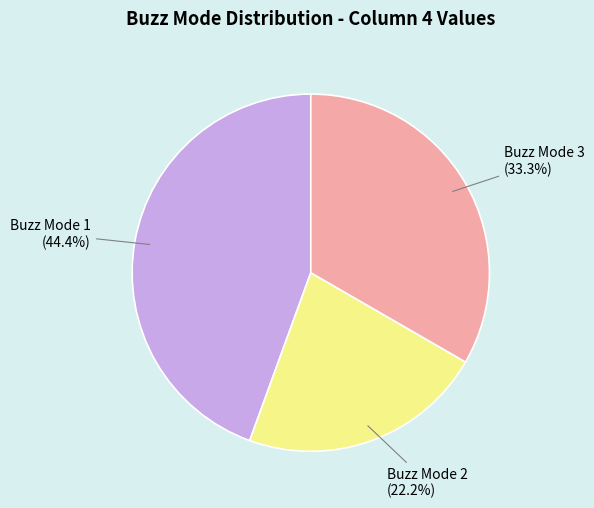

To the nearest percent, what is the combined percentage of Buzz Mode 1 and Buzz Mode 2?

67%